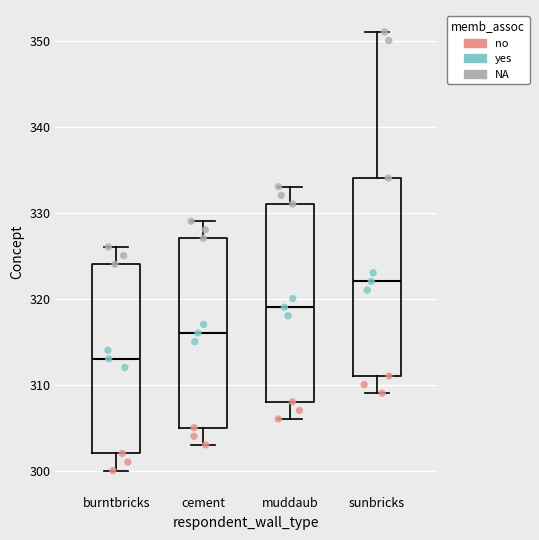

Which box's median line is the lowest?

burntbricks